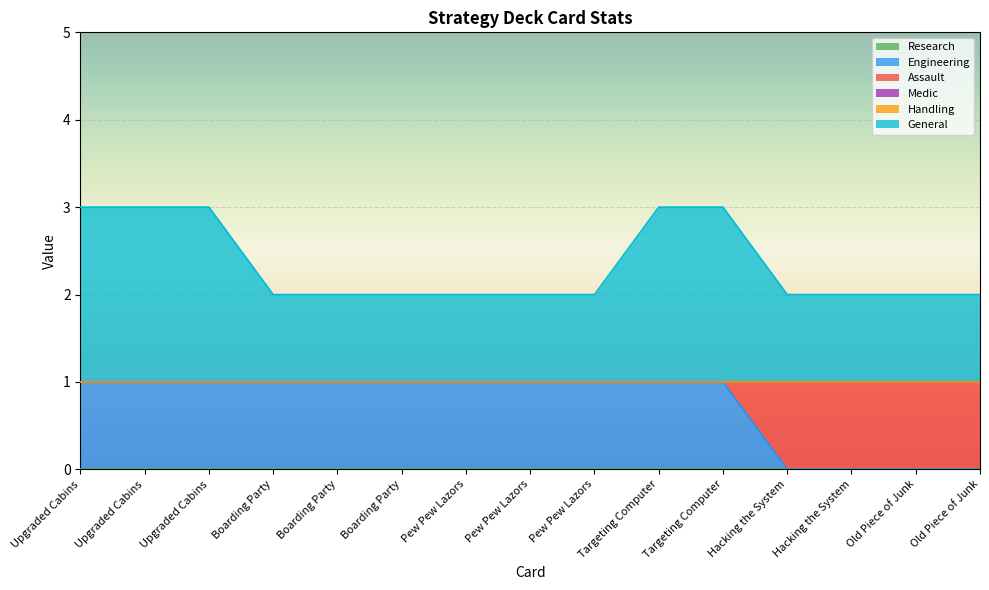

True or false: Assault and Research intersect in this chart.

False